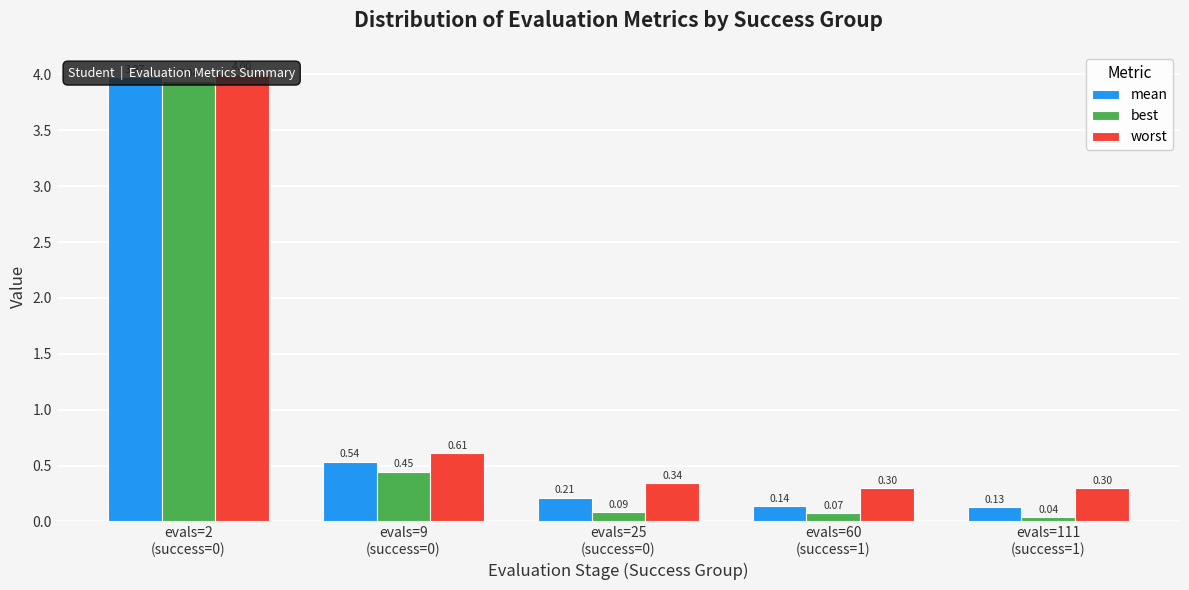

What is the value of the worst bar at the 4th from the left?

0.3